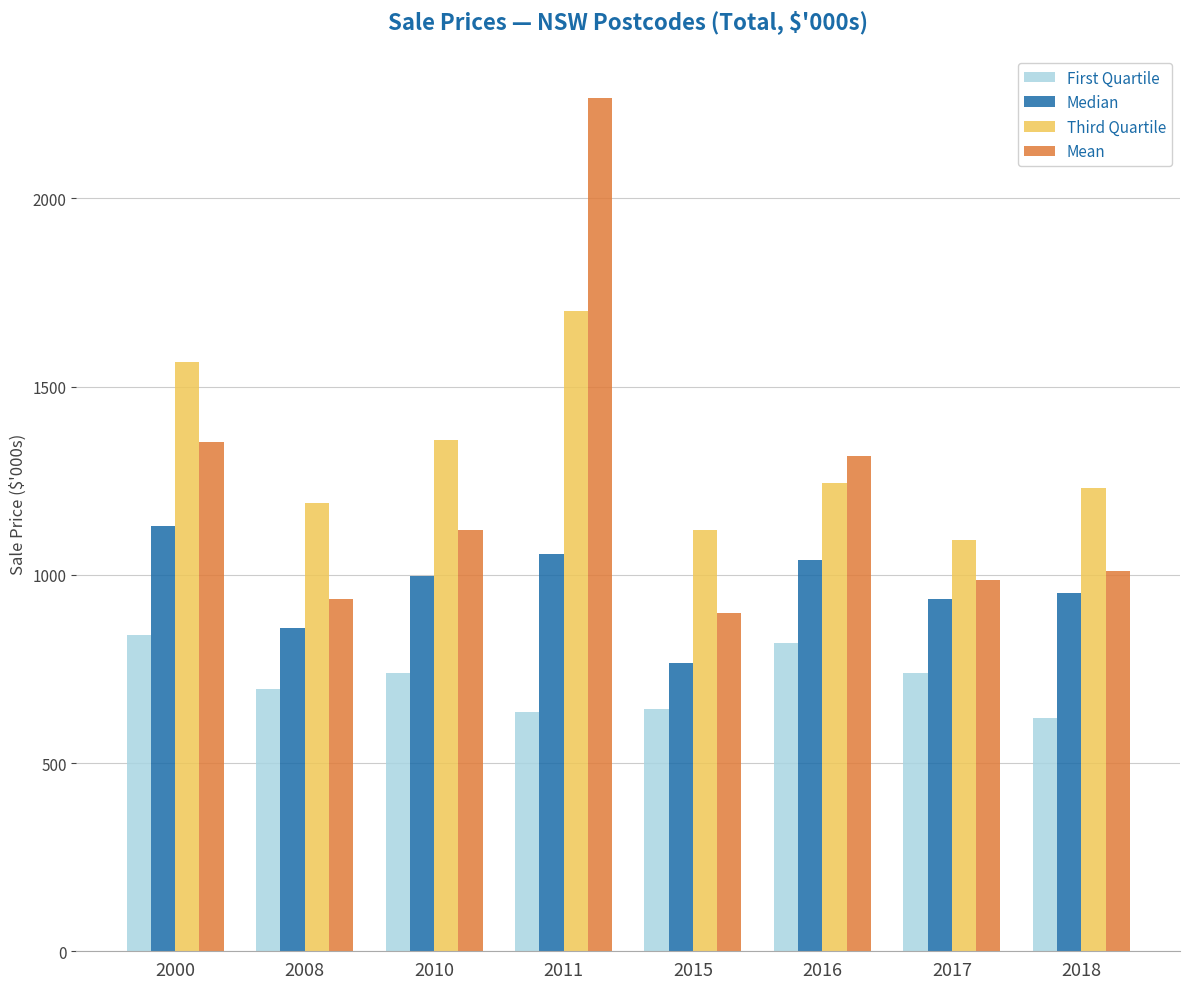

Is it true that Median equals 1129 at 2000?

True